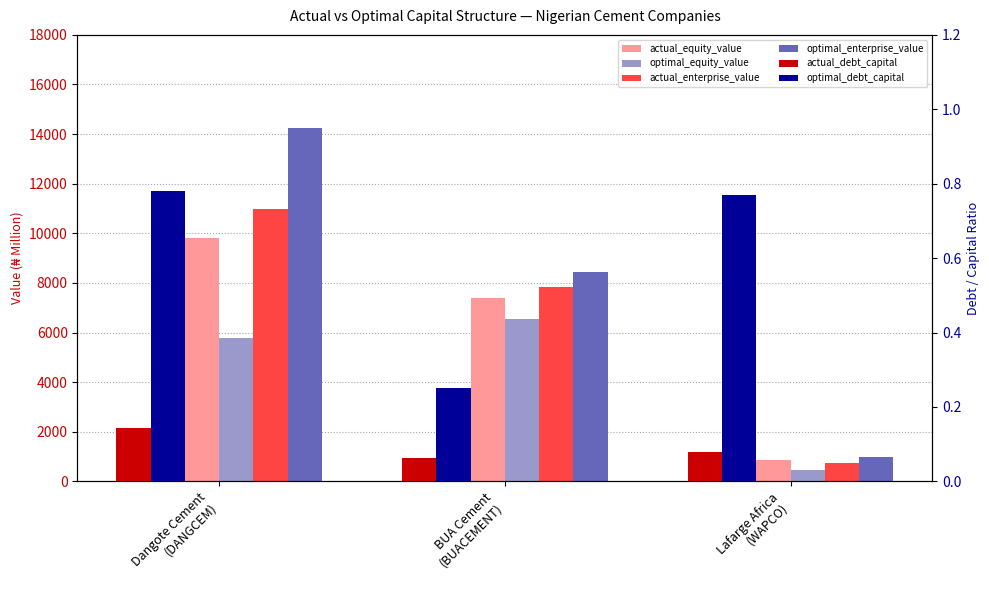

What is the difference between the optimal_debt_capital values at Dangote Cement
(DANGCEM) and BUA Cement
(BUACEMENT)?

0.5